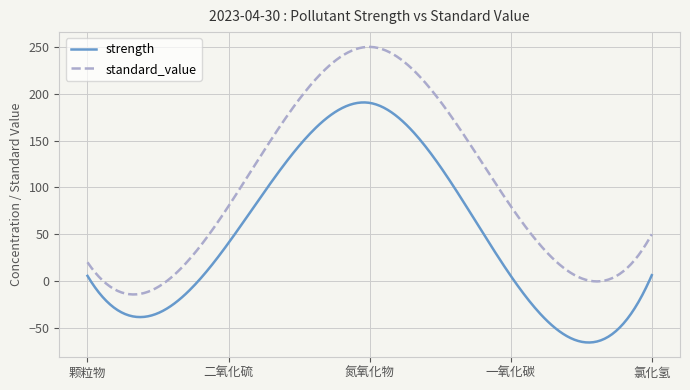

List the series in order of their peak value, lowest first.

strength, standard_value